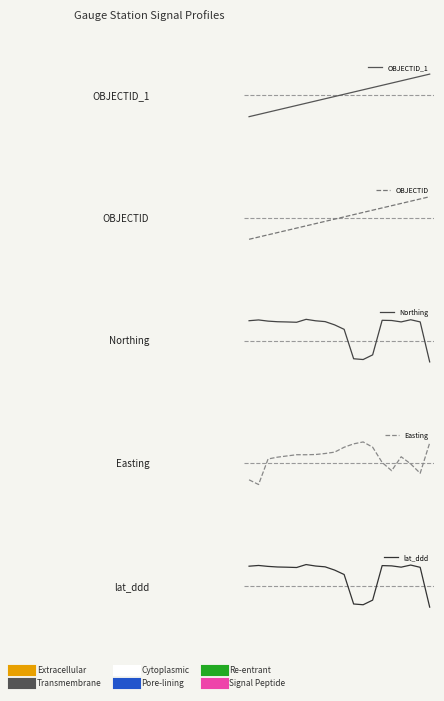

Reading right to left, list all the values displayed in this chart.

OBJECTID_1: 1.0	0.9	0.8	0.7	0.6	0.5	0.4	0.3	0.2	0.1	-0.1	-0.2	-0.3	-0.4	-0.5	-0.6	-0.7	-0.8	-0.9	-1.0
OBJECTID: 1.0	0.9	0.8	0.7	0.6	0.5	0.4	0.3	0.2	0.1	-0.1	-0.2	-0.3	-0.4	-0.5	-0.6	-0.7	-0.8	-0.9	-1.0
Northing: -1.0	0.9	1.0	0.9	0.9	1.0	-0.7	-0.9	-0.9	0.5	0.7	0.9	0.9	1.0	0.9	0.9	0.9	0.9	1.0	0.9
Easting: 1.0	-0.5	-0.0	0.3	-0.4	0.0	0.8	1.0	0.9	0.8	0.5	0.5	0.4	0.4	0.4	0.3	0.3	0.2	-1.0	-0.8
lat_ddd: -1.0	0.9	1.0	0.9	0.9	1.0	-0.7	-0.9	-0.9	0.5	0.7	0.9	0.9	1.0	0.9	0.9	0.9	0.9	1.0	0.9